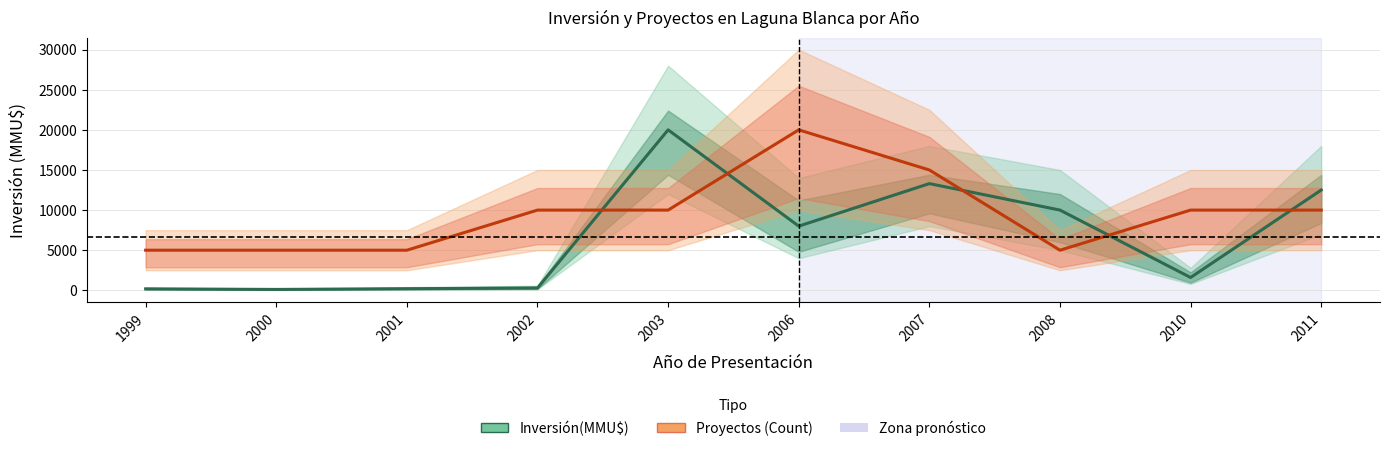

True or false: Inversión(MMU$) has a value of 2081 at 2010.

False